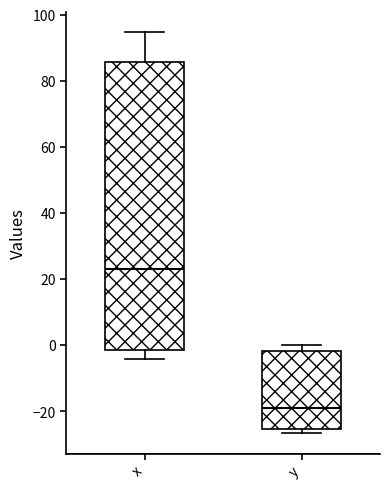

Reading left to right, transcribe this box plot: for each box, give where its median line is, the range the box spans, and where its two whiskers end, as read against the y-axis. The values are not printed on the chart, so give them approximately, as read against the axis.

x: median 24, box -2 to 86, whiskers -4 to 94
y: median -18, box -26 to -2, whiskers -26 (just below the box's lower edge) to 0